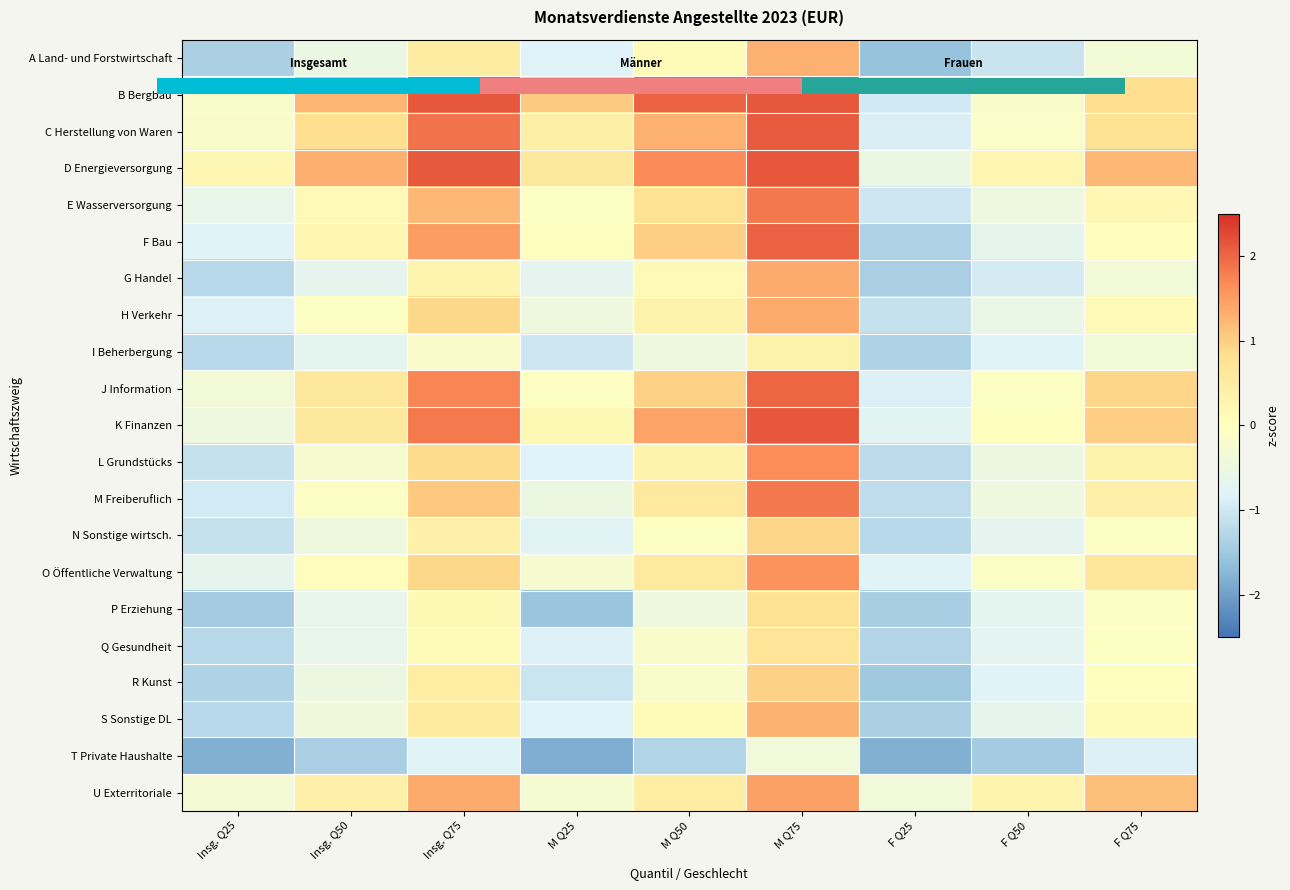

Is the value of U Exterritoriale at M Q75 greater than the value of I Beherbergung at Insg. Q25?

Yes